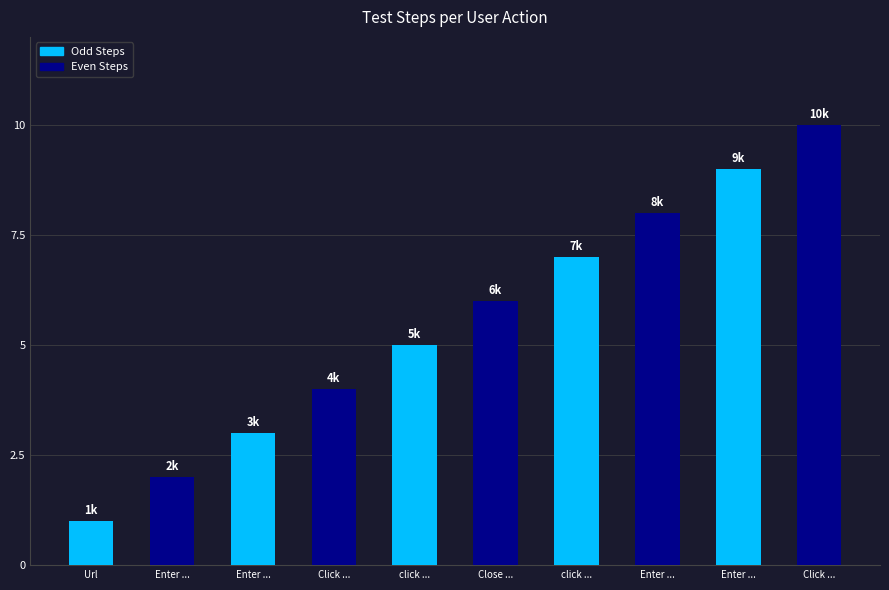

How many bars are there in total?

10